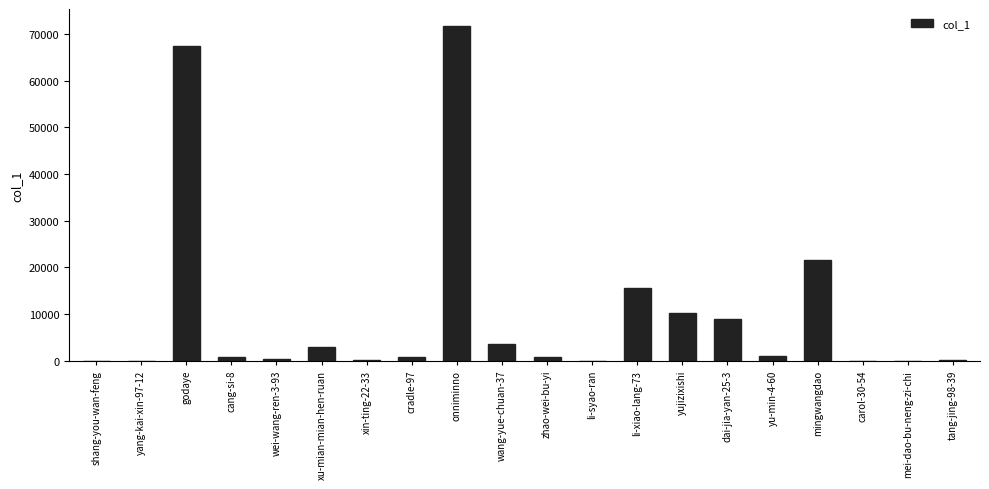

Where is the data nearest to the value 35867?

mingwangdao